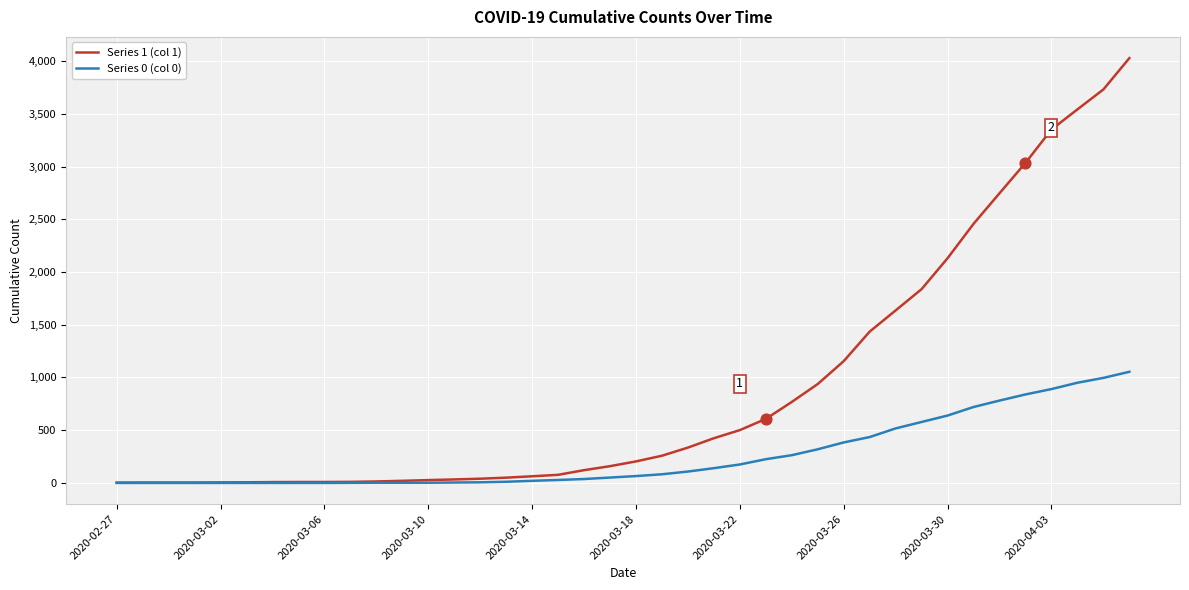

Which series has the largest range (max minus min)?

Series 1 (col 1)